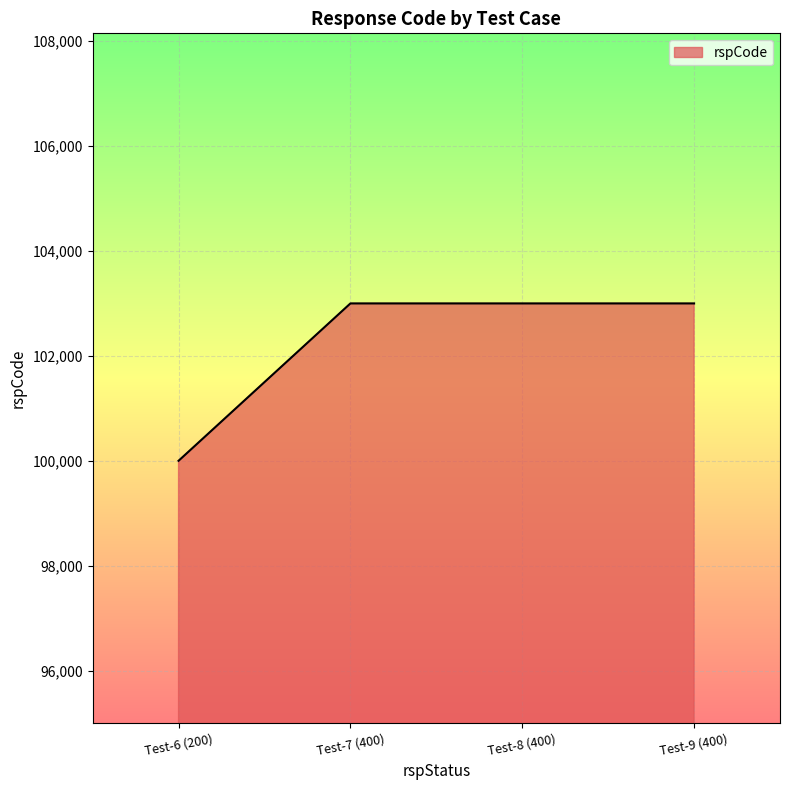

What is the sum of all values?

409000